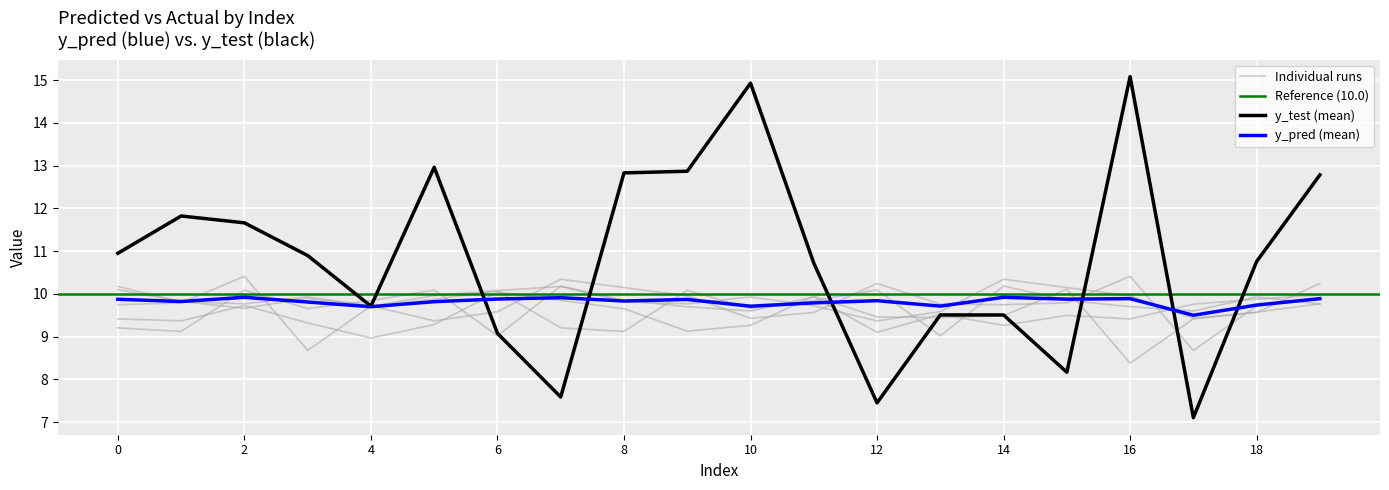

Which series has the largest total across all categories?

y_test_mean